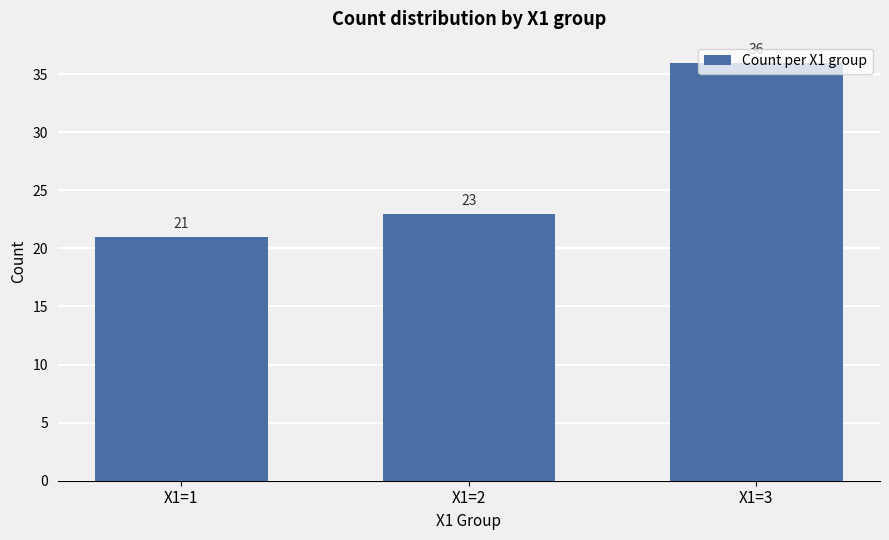

Rank the categories by value from lowest to highest.

X1=1, X1=2, X1=3